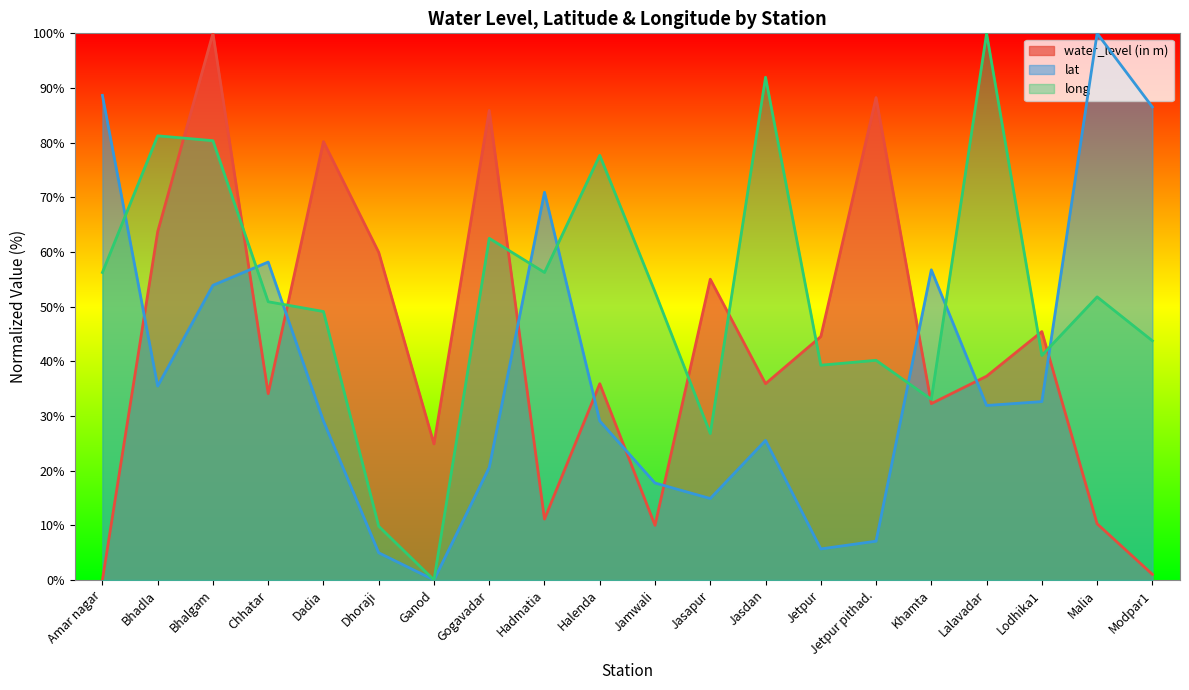

What is the sum of all lat values?

769.5